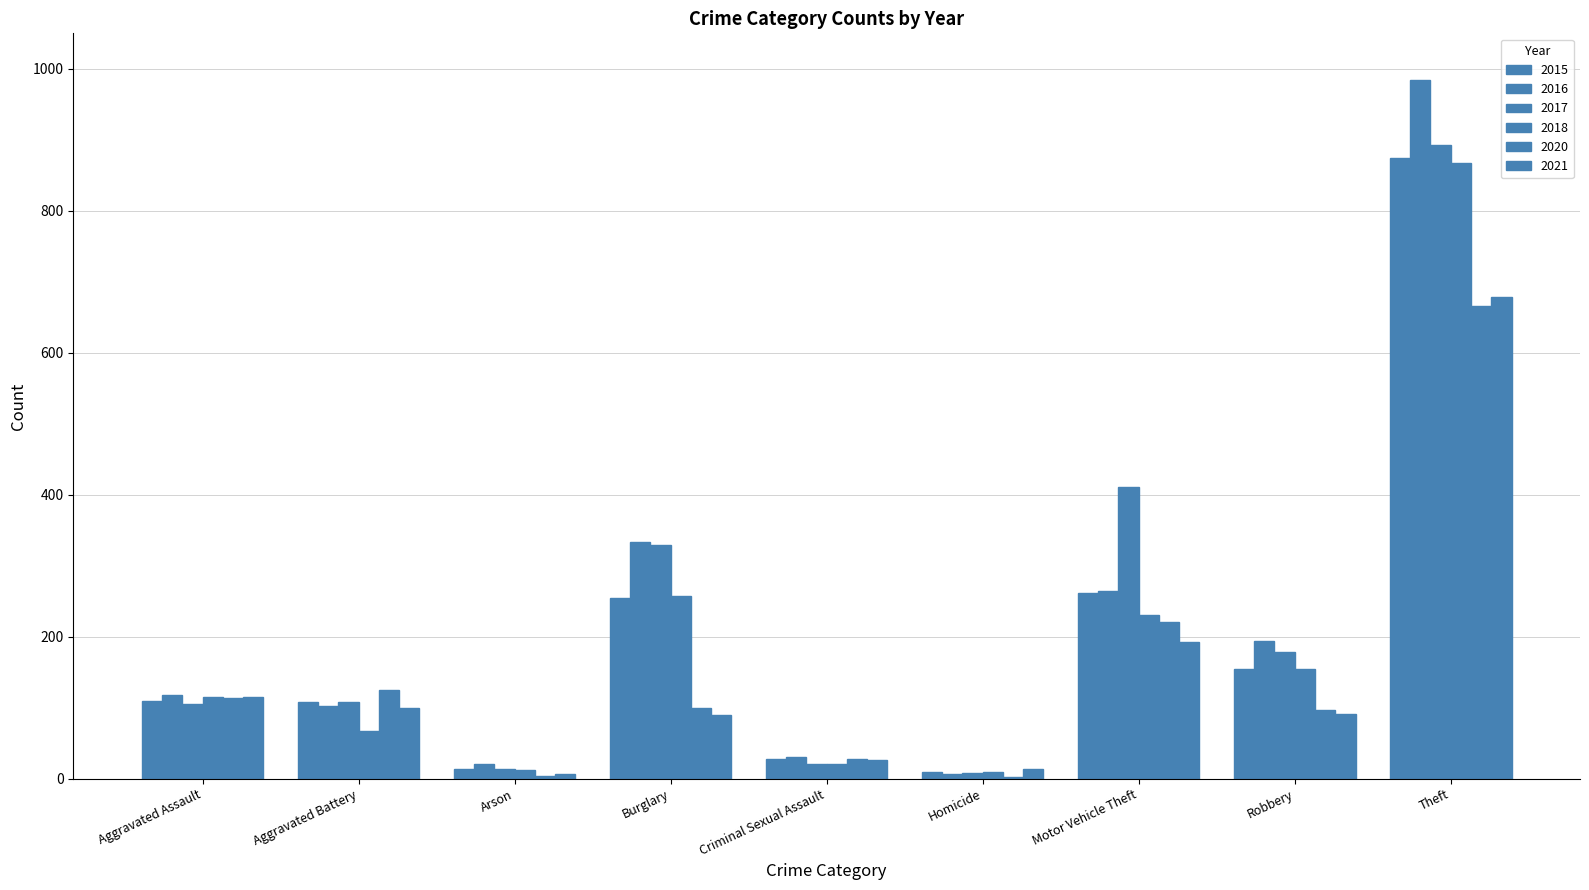

Where does the 2016 series first go above 118?

Burglary